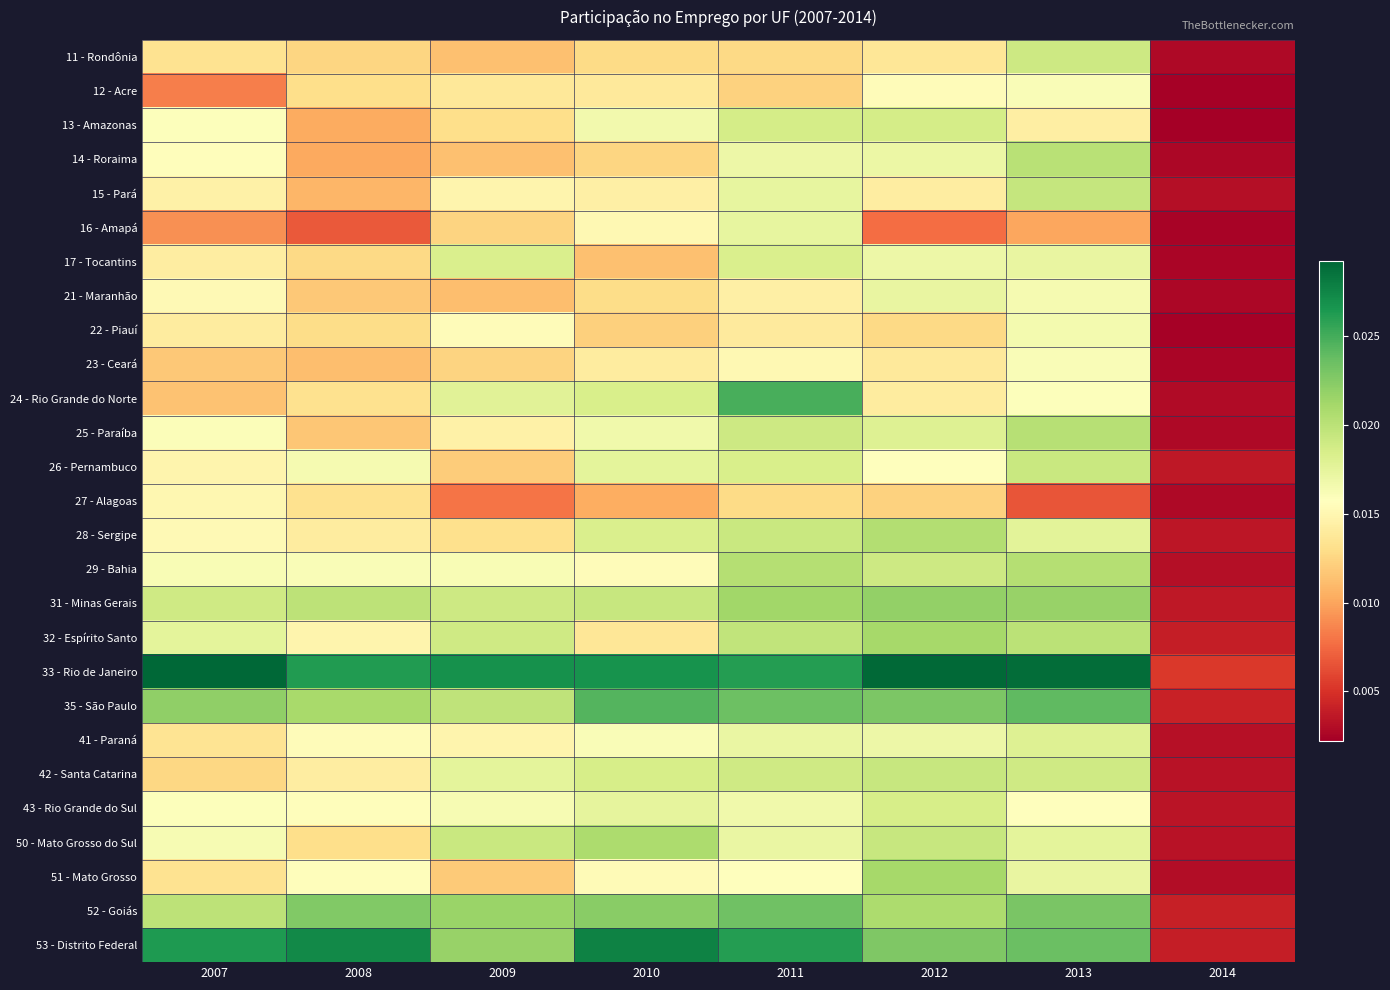

Which series changed the most between 2009 and 2014?

33 - Rio de Janeiro